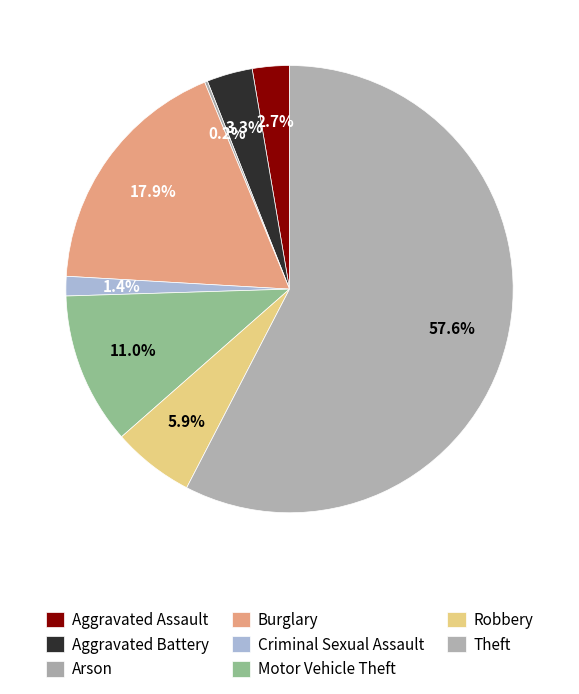

Rank the categories by value from highest to lowest.

Theft, Burglary, Motor Vehicle Theft, Robbery, Aggravated Battery, Aggravated Assault, Criminal Sexual Assault, Arson